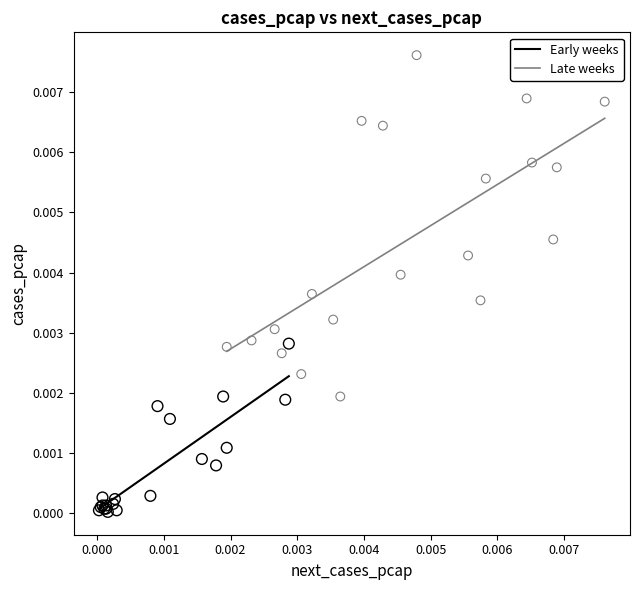

Which series has the widest spread of Y values?

Late weeks